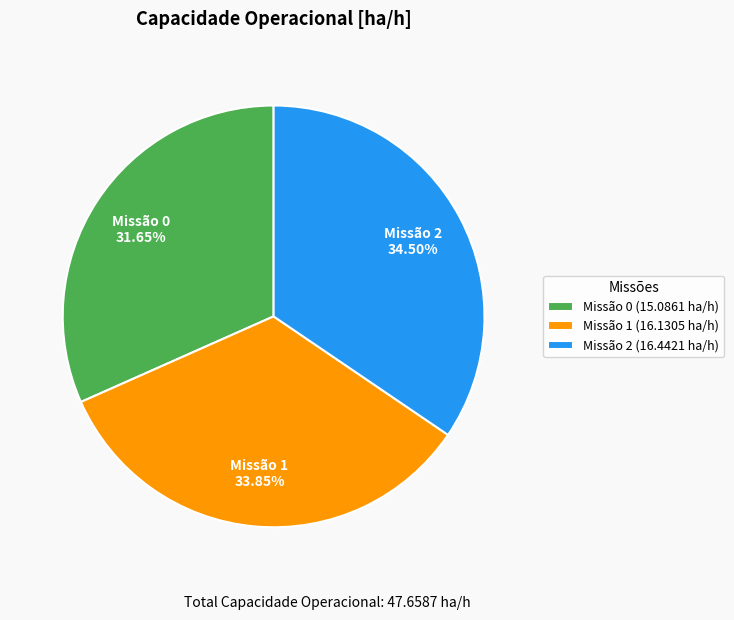

Which slice is the smallest?

Missão 0